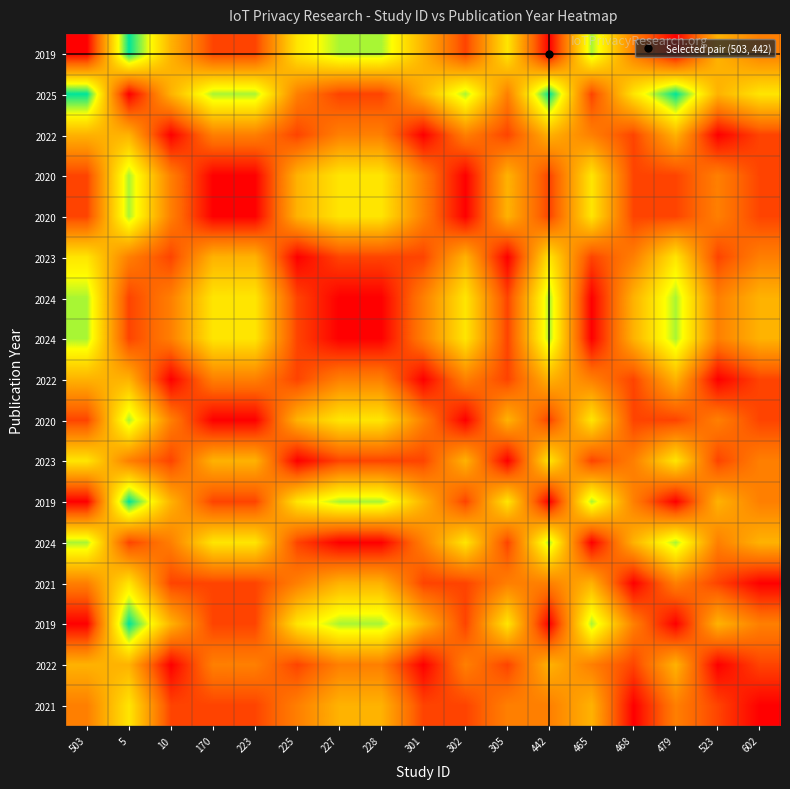

At which category is the sum across all series the highest?

5